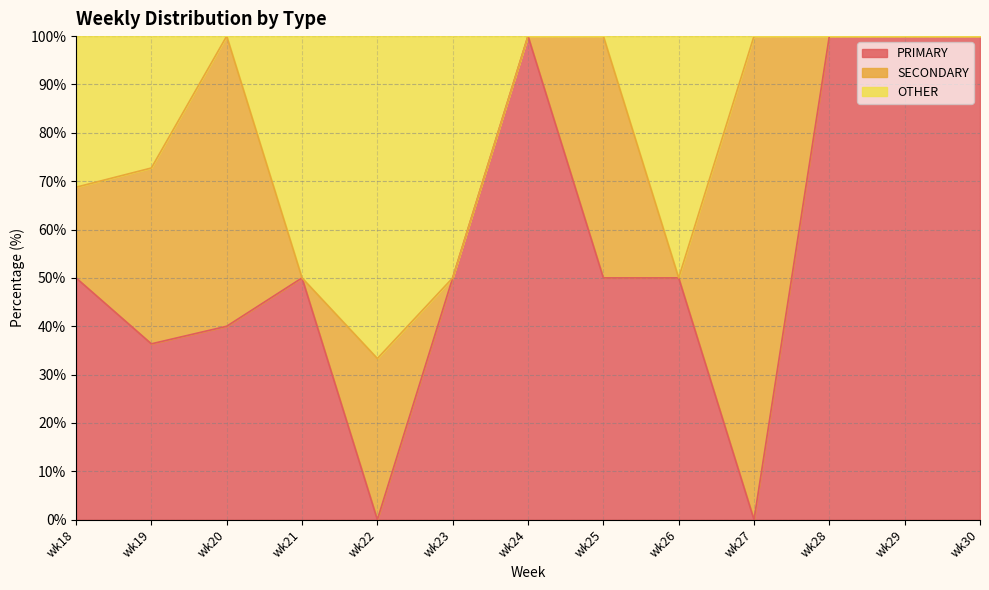

At which category is the sum across all series the highest?

wk24